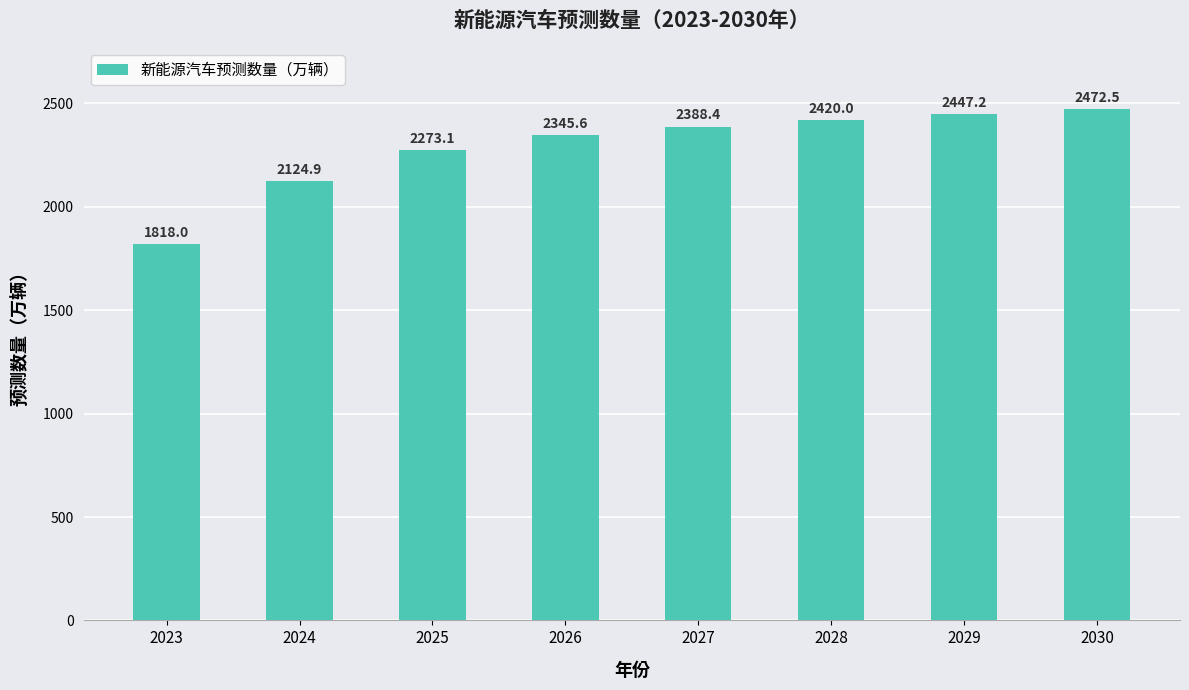

What is the change in value from 2024 to 2030?

+347.6